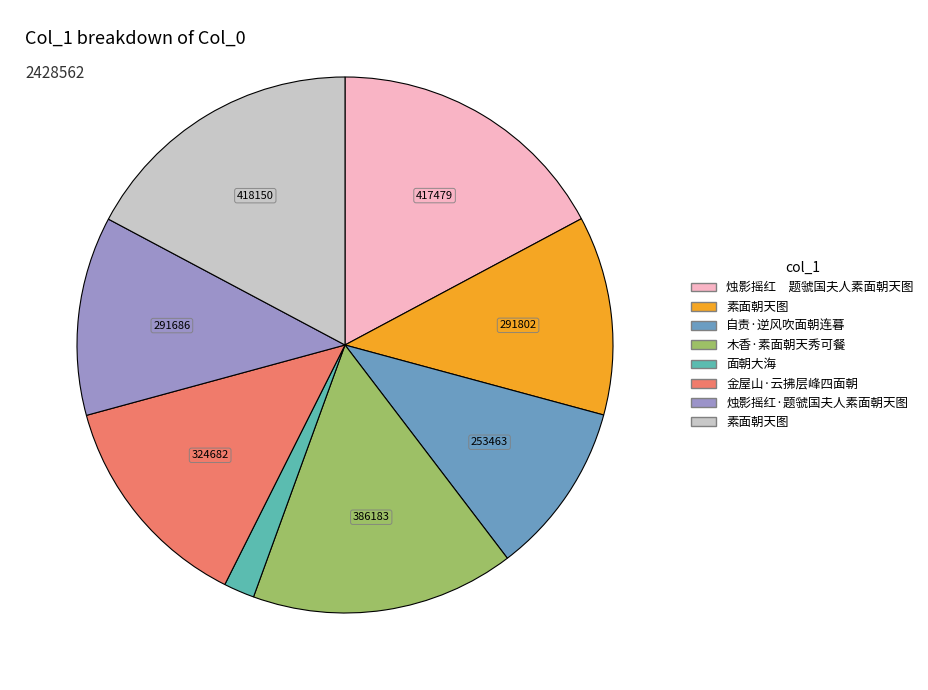

Count the number of slices in the pie.

8